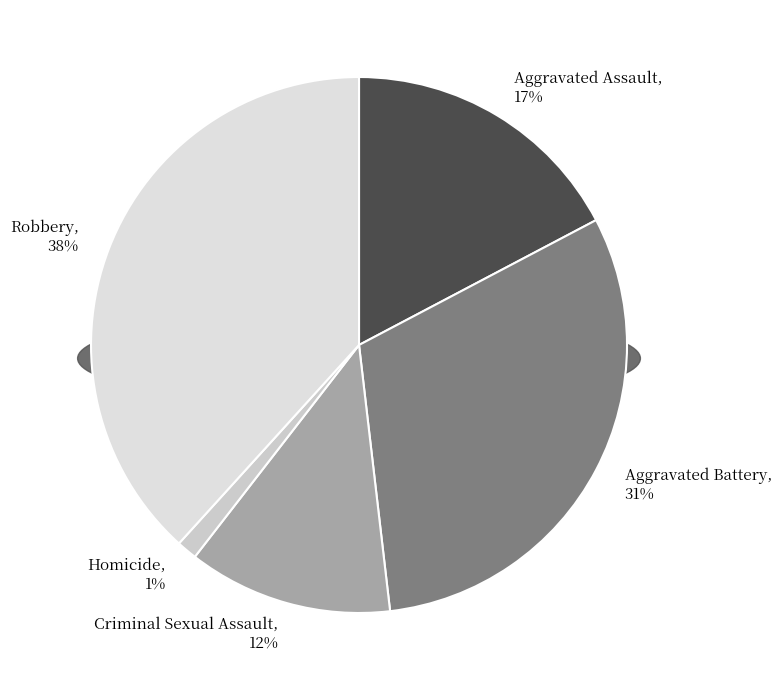

Between Robbery and Criminal Sexual Assault, which is larger?

Robbery